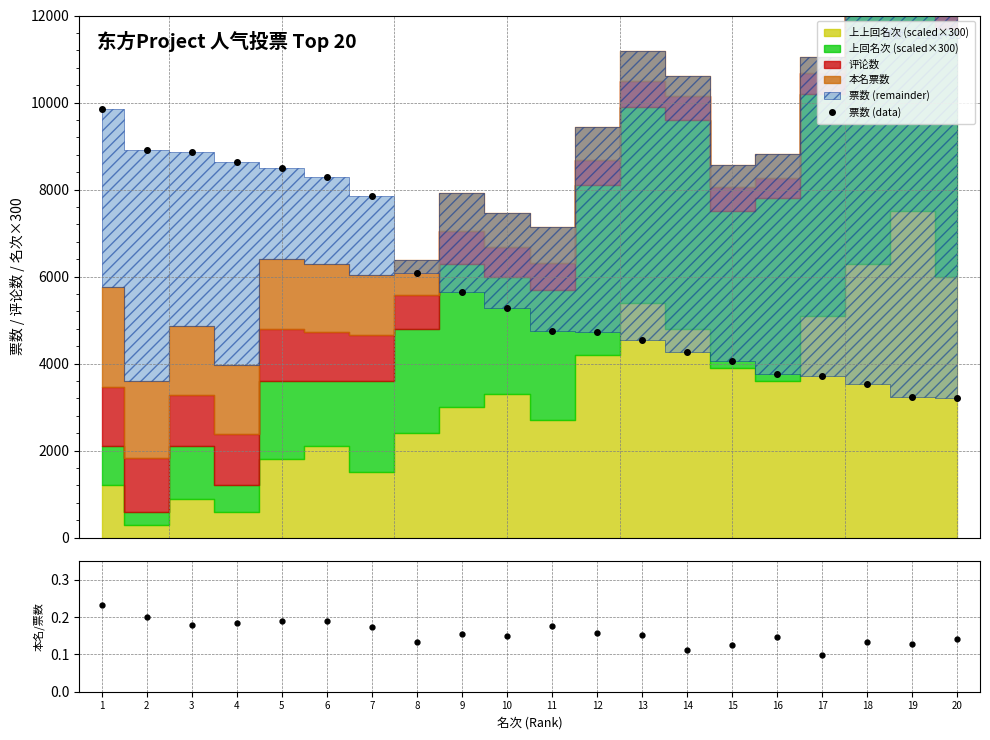

Does the chart display data point markers on the line(s)?

Yes